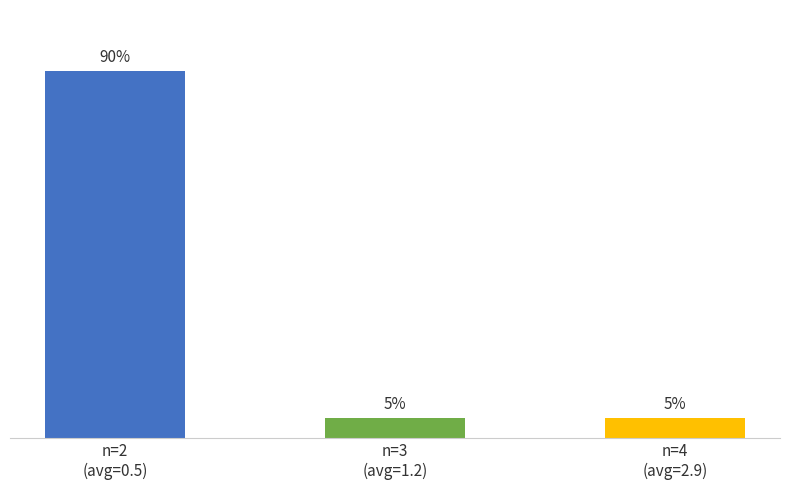

What is the sum of all values?

100